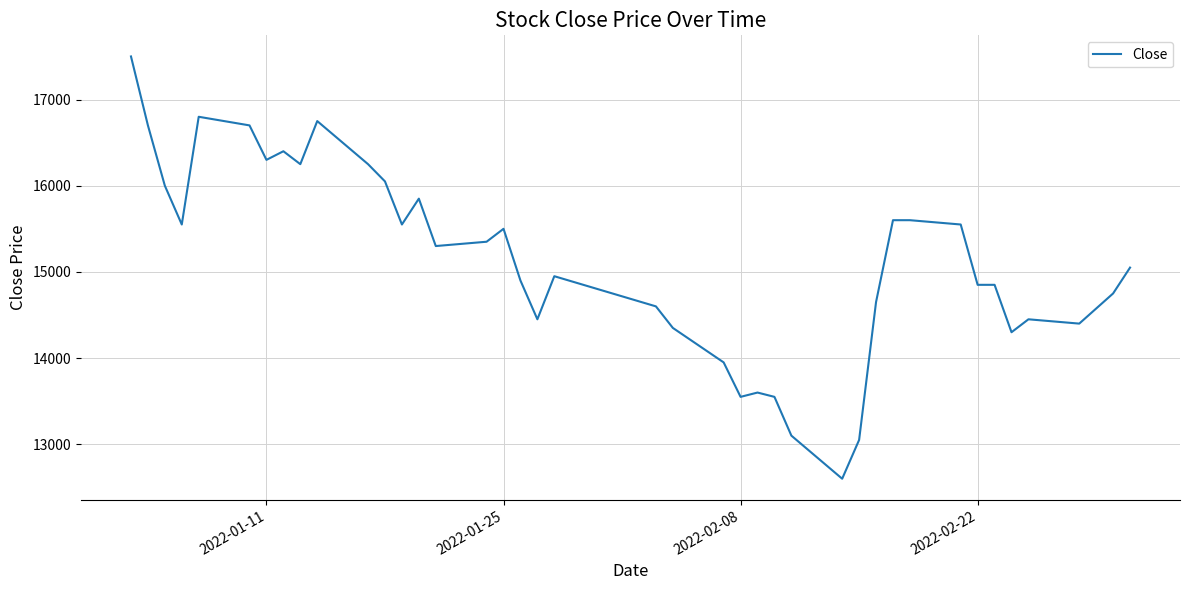

What is the greatest value displayed?

17500